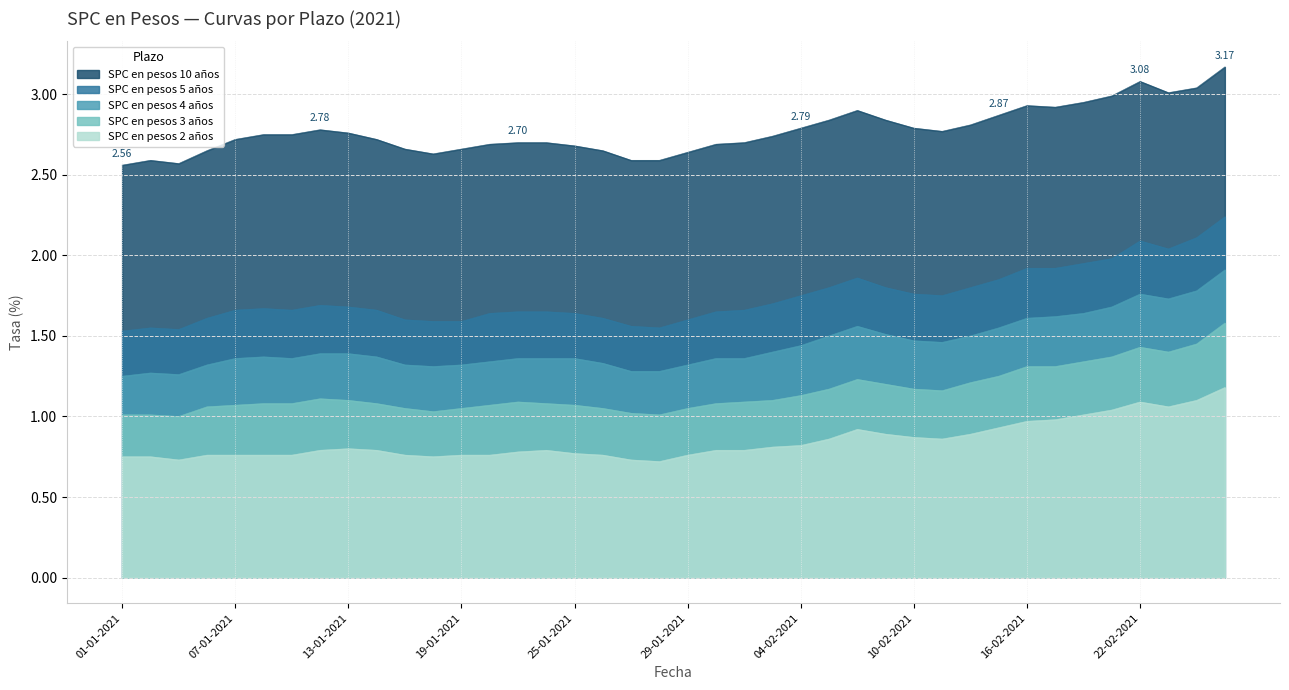

What position from the left is 11-01-2021?

7